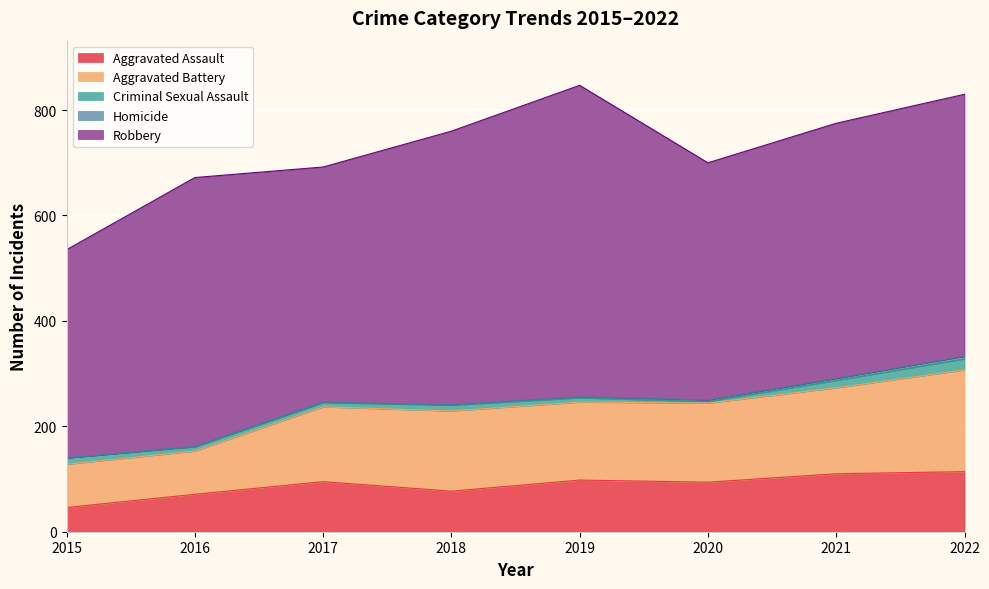

In Aggravated Assault, how many points are lower than both neighbors (excluding endpoints)?

2